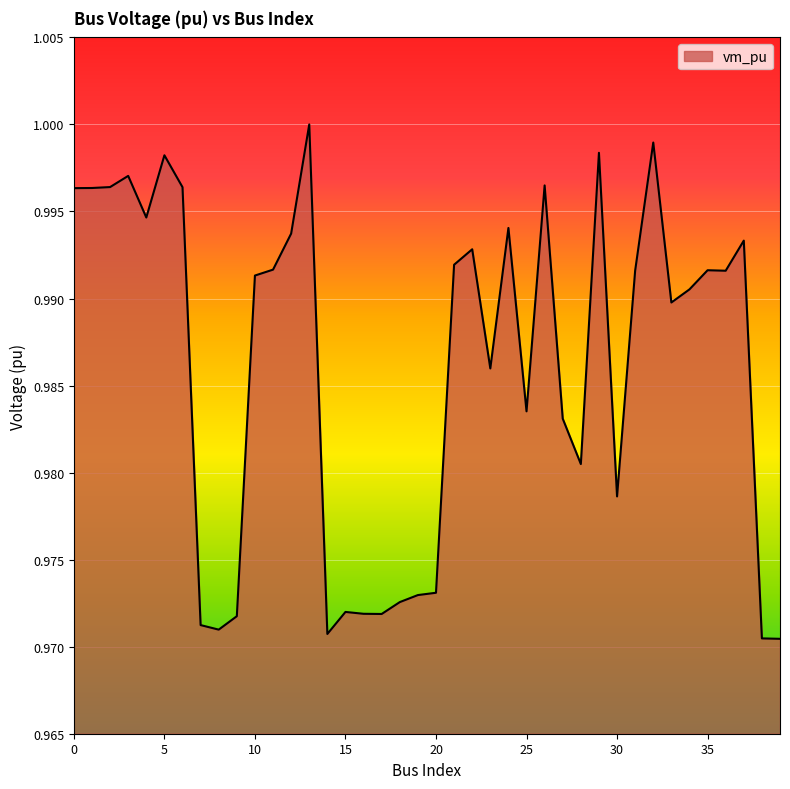

What is the sum of all values?

39.4